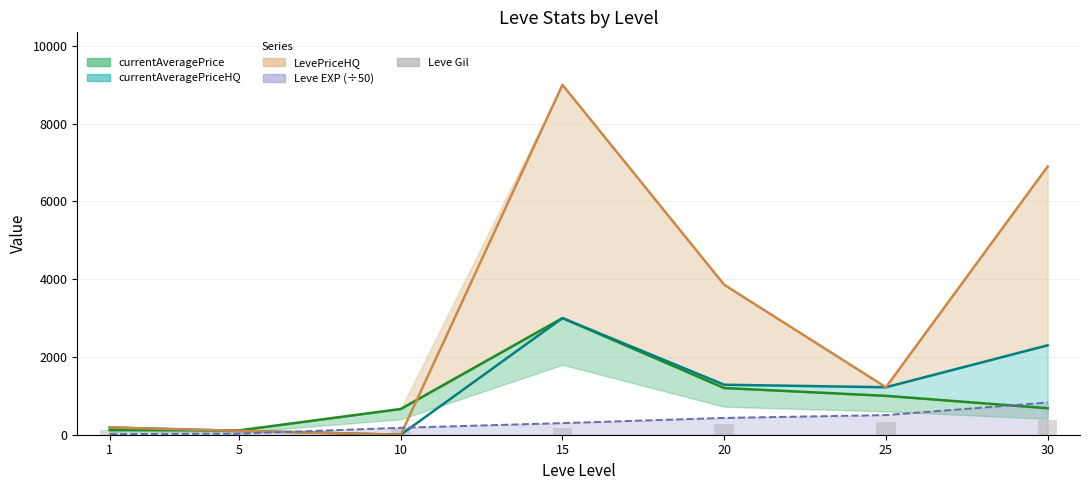

Reading right to left, what are all the values shown in this chart?

372	326	281	172	169	140	113